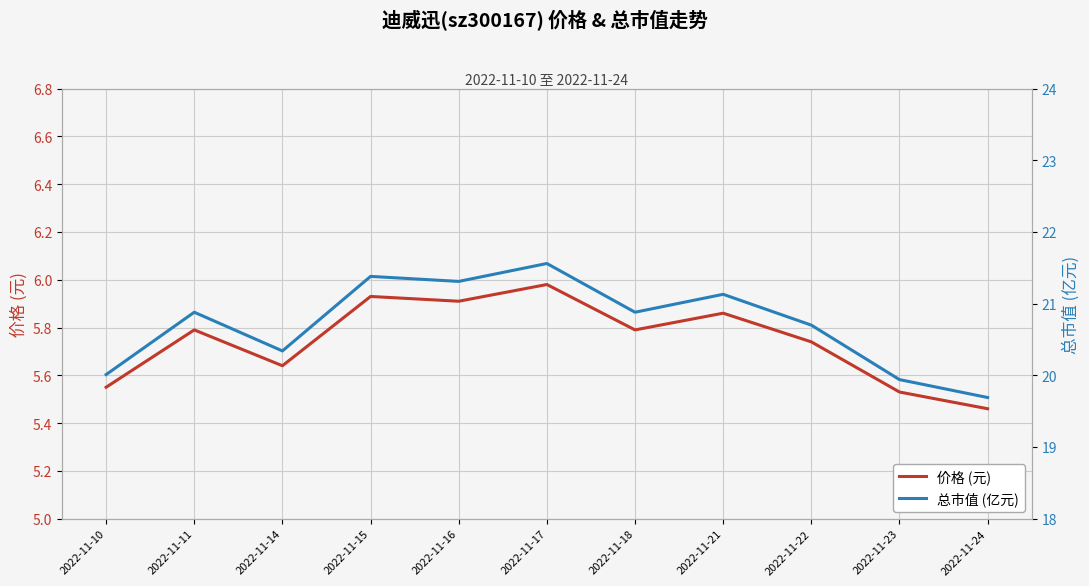

What is the total value across all series at 2022-11-24?

25.2